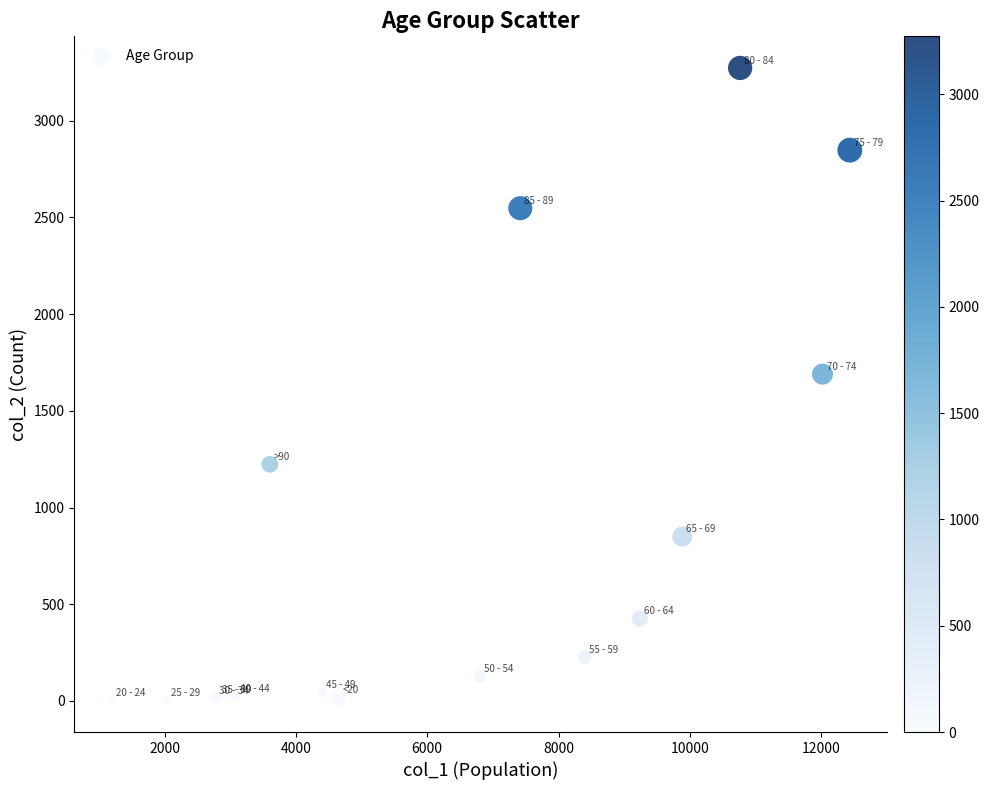

What Y value in the scatter plot is closest to 1638?

1690